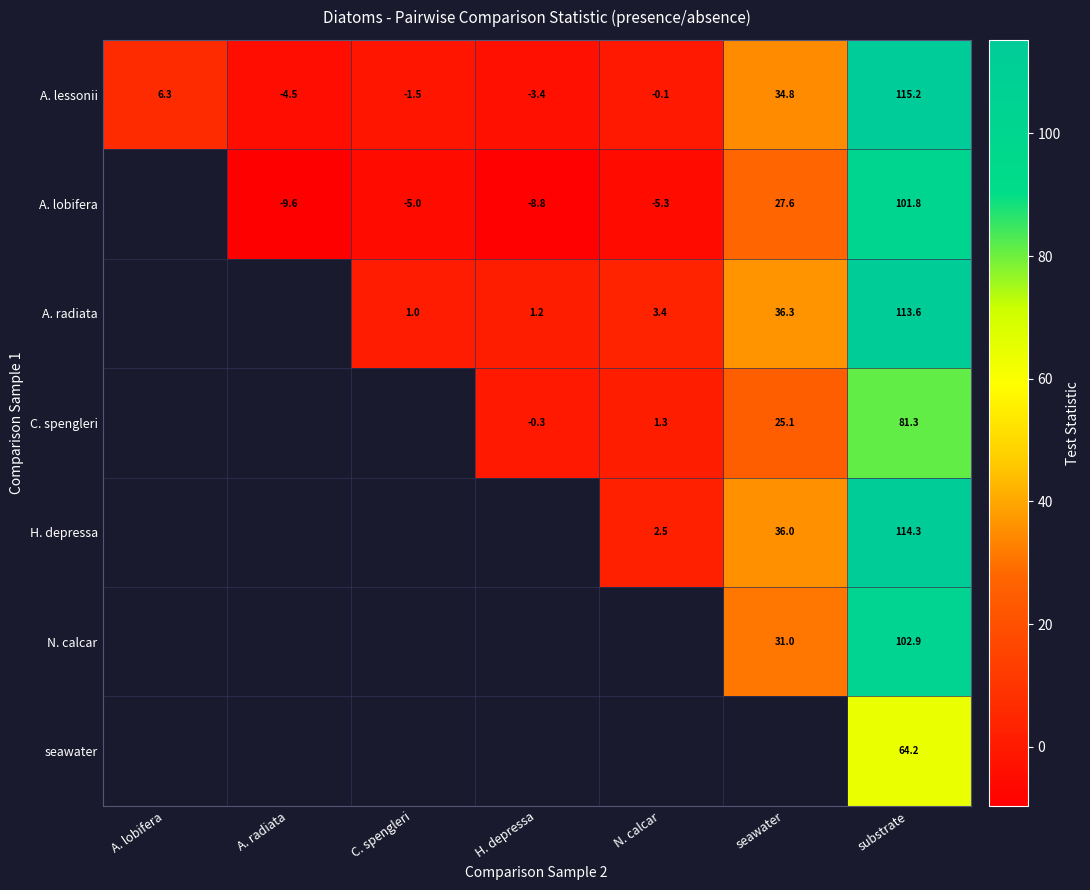

Rank the categories by A. lessonii value from highest to lowest.

substrate, seawater, A. lobifera, N. calcar, C. spengleri, H. depressa, A. radiata